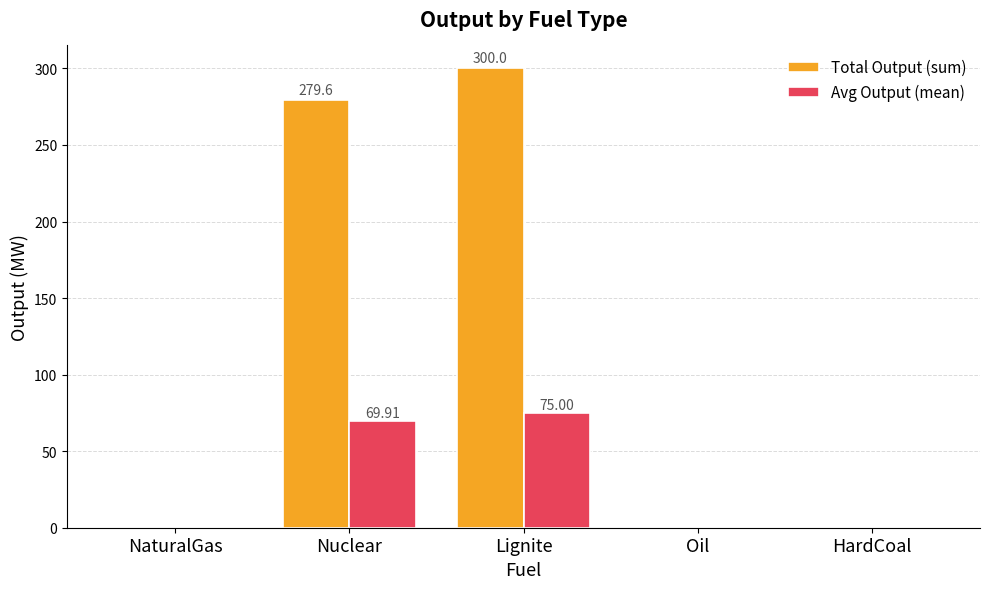

The Total Output (sum) series shows 300.0 at Lignite. True or false?

True